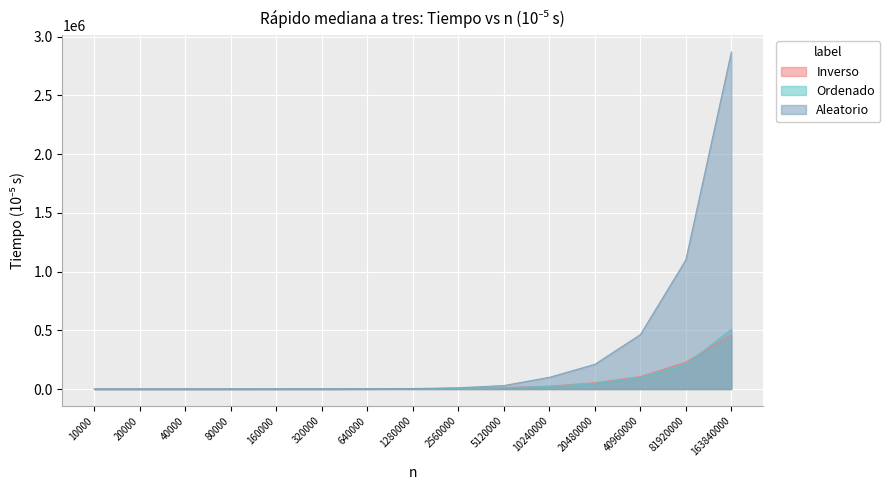

At how many categories does at least one series exceed 857846?

2